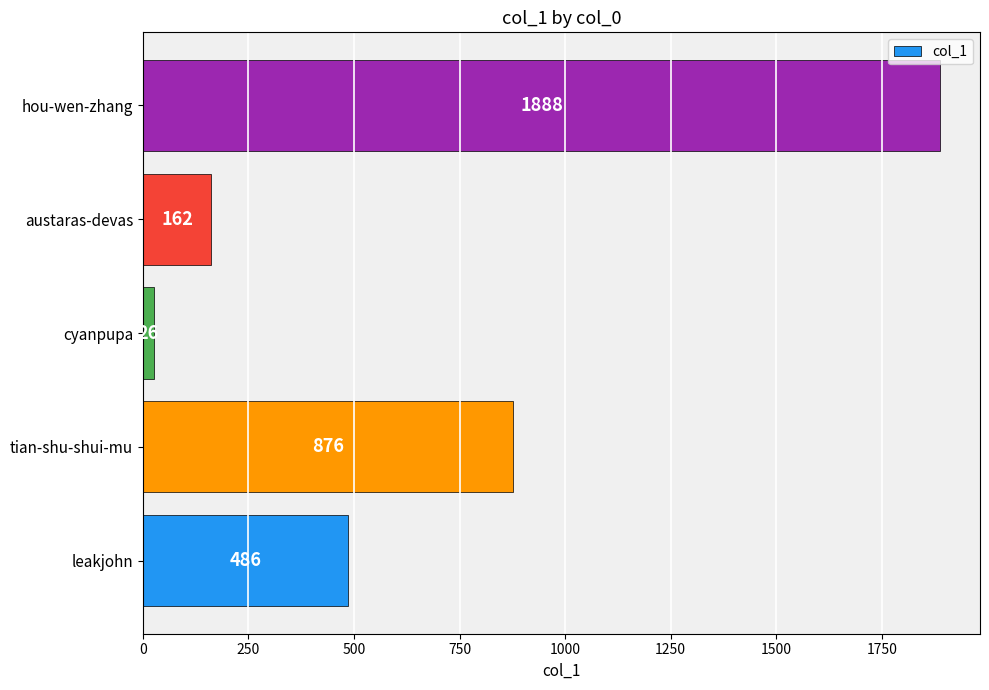

Reading bottom to top, list all the values displayed in this chart.

486	876	26	162	1888